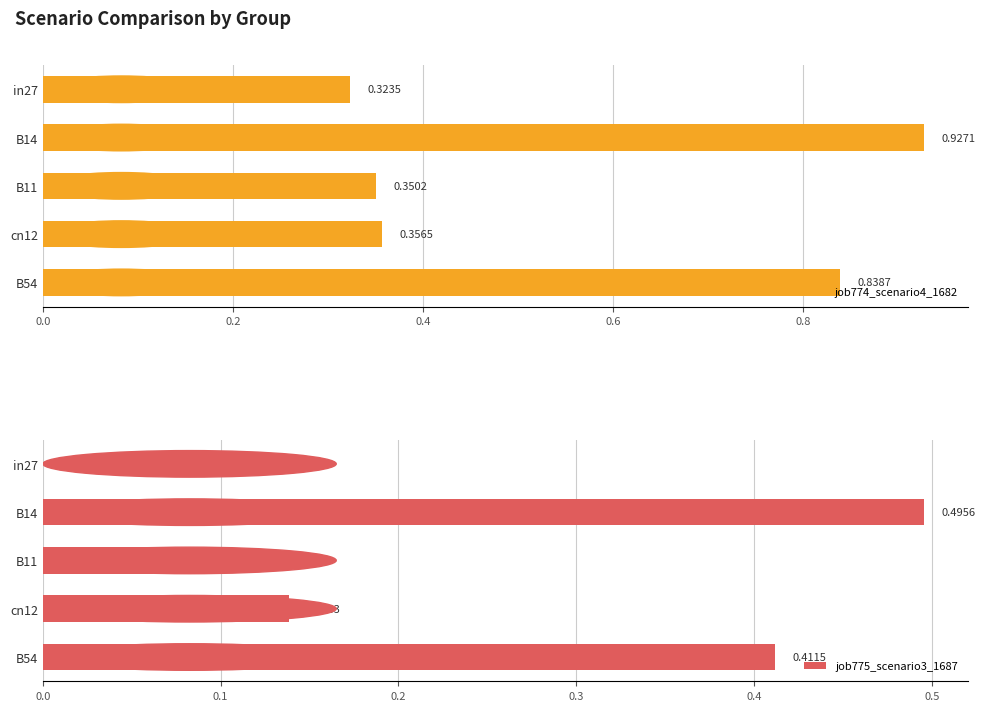

What is the maximum value shown in the chart?

0.9